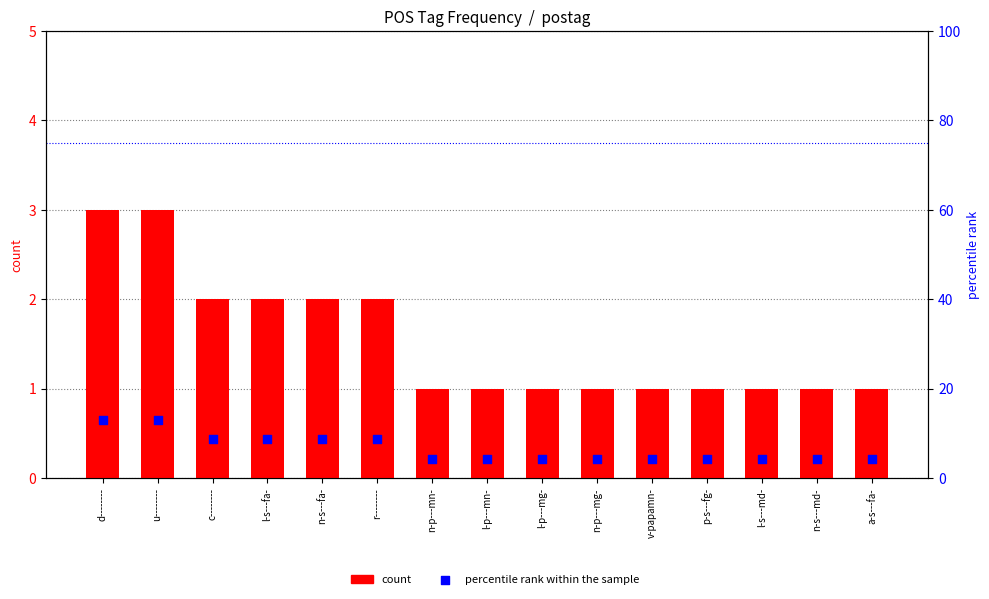

At how many categories does at least one series exceed 8?

6